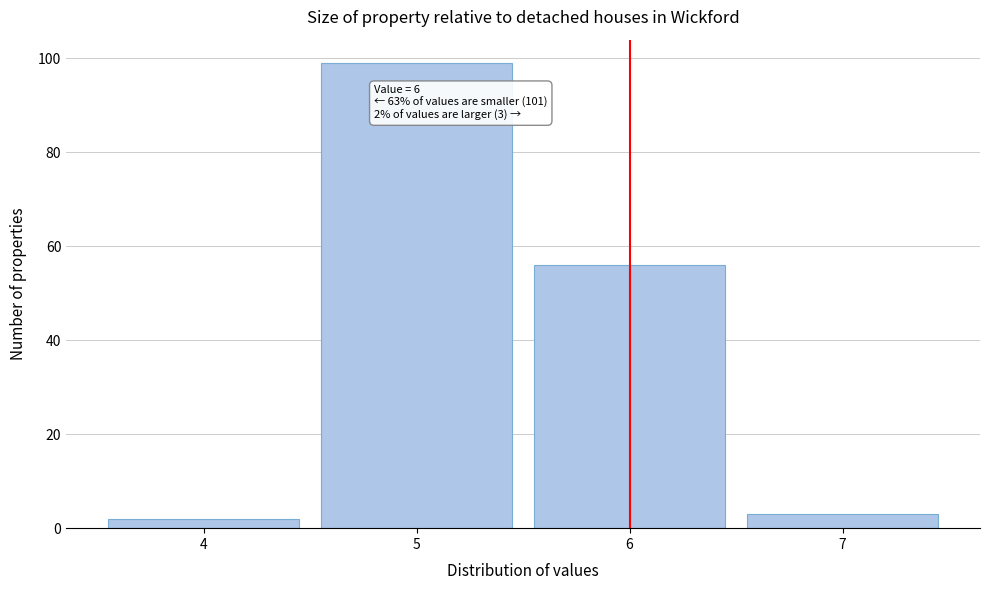

Reading left to right, list all the values displayed in this chart.

2	99	56	3